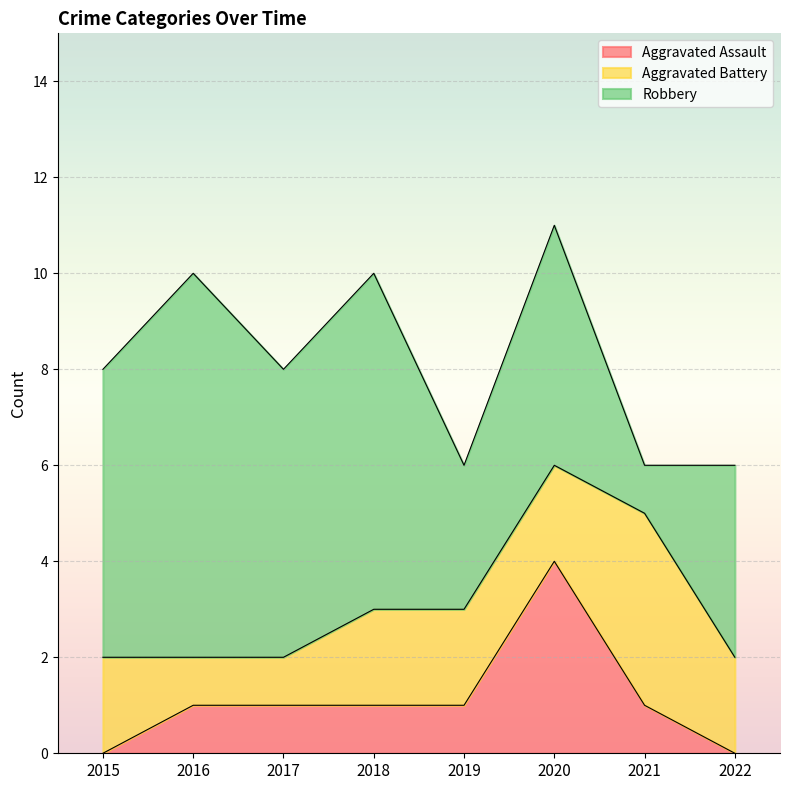

Does the chart display data point markers on the line(s)?

No